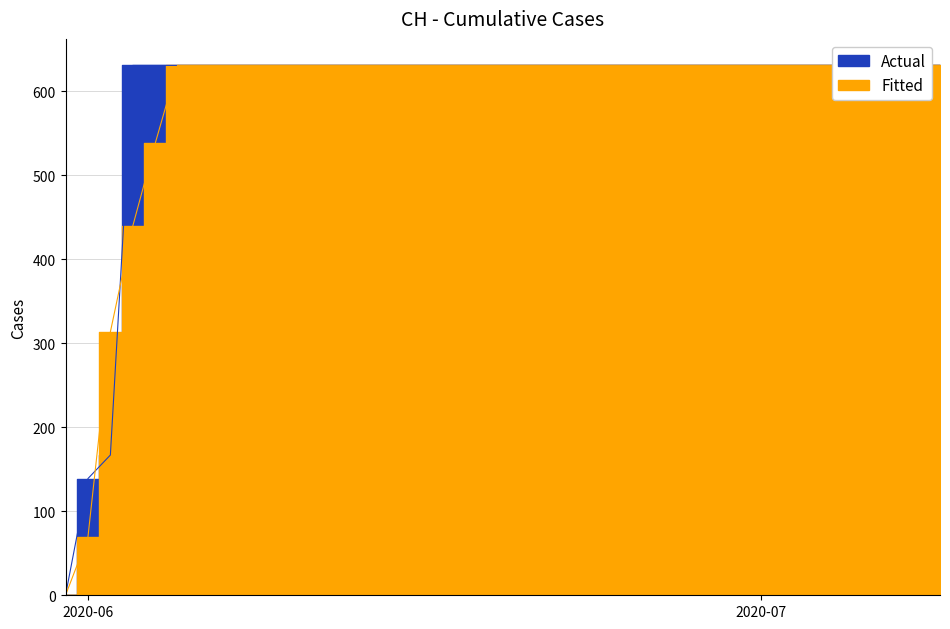

How many values are above zero?

39